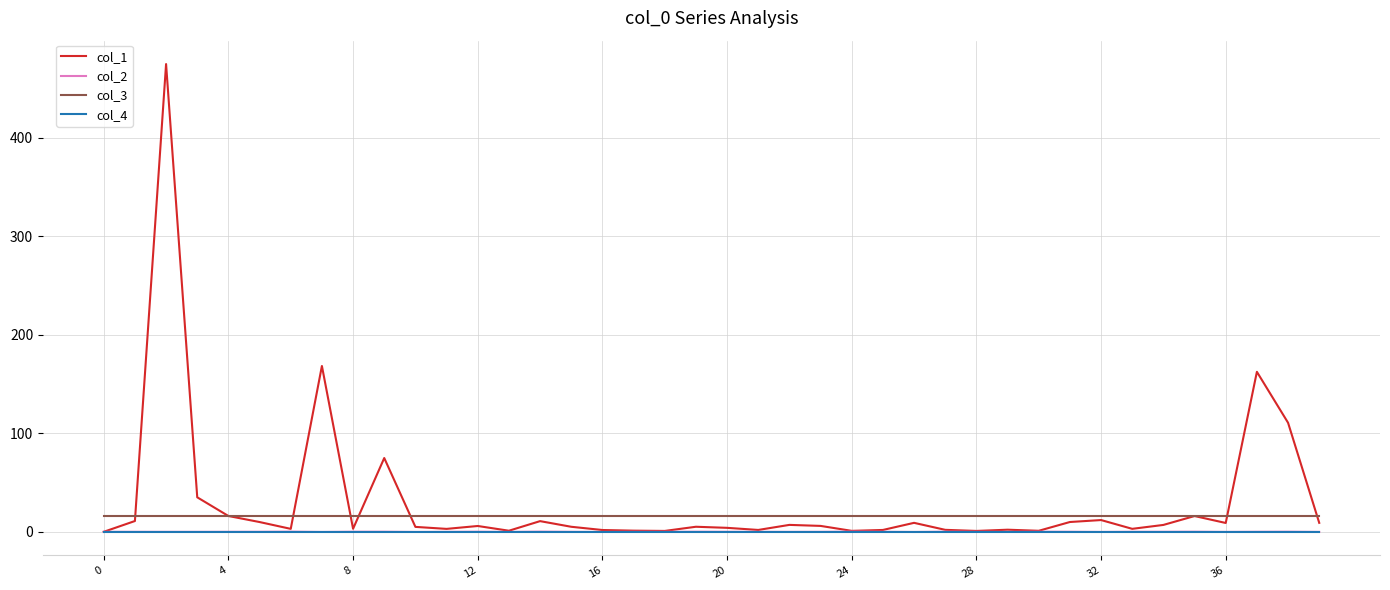

How many series are shown in this chart?

4